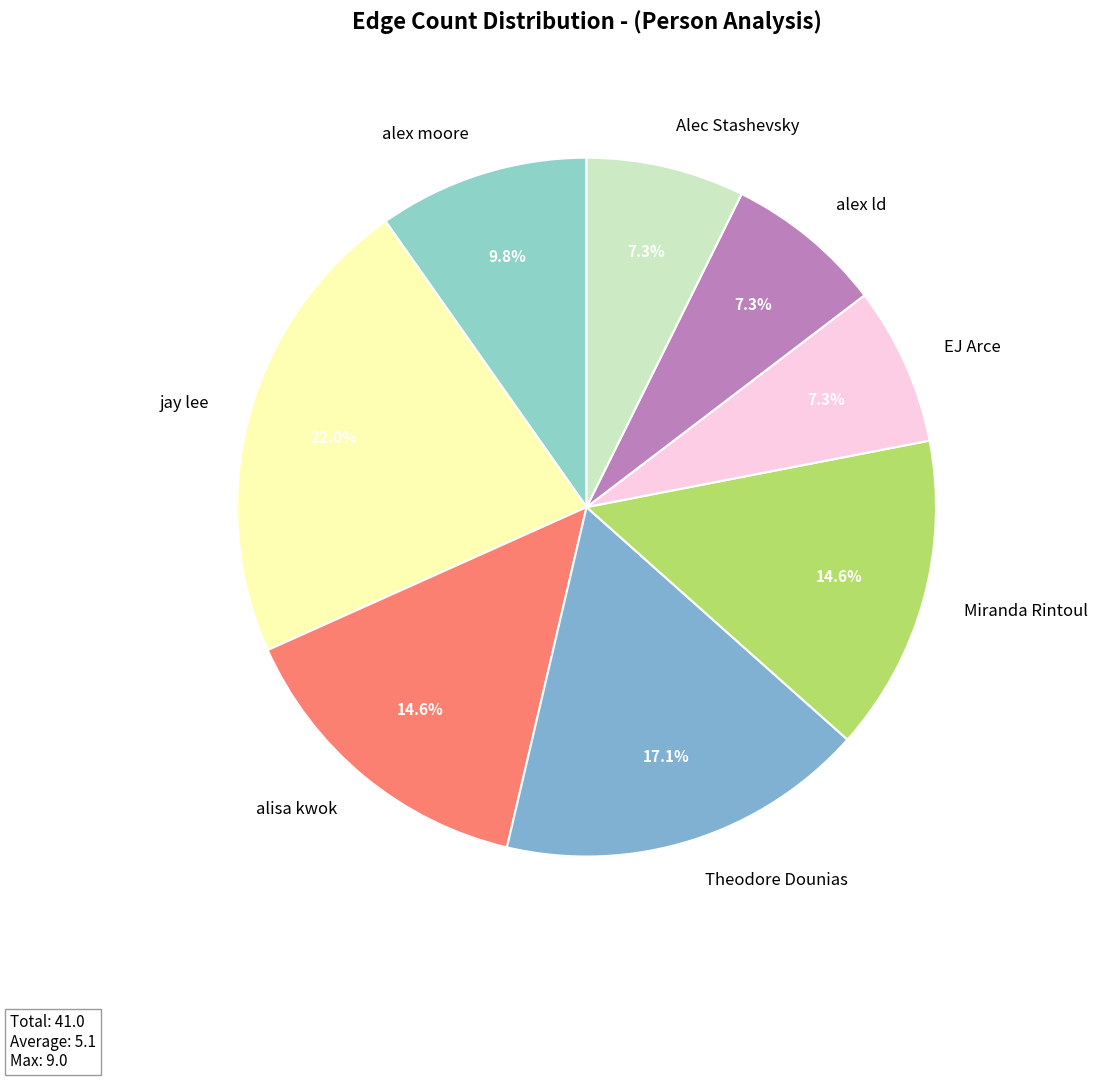

Does any single category account for the majority?

No